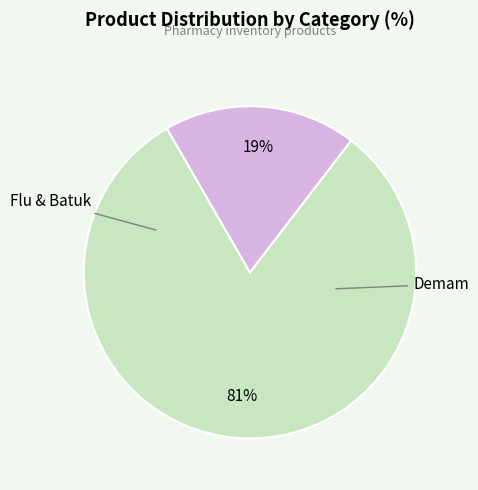

Is there any slice that represents more than half of the pie?

Yes